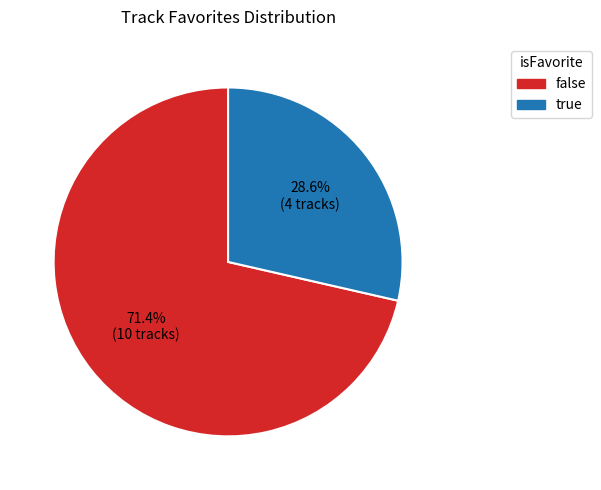

Which slice is the largest?

false